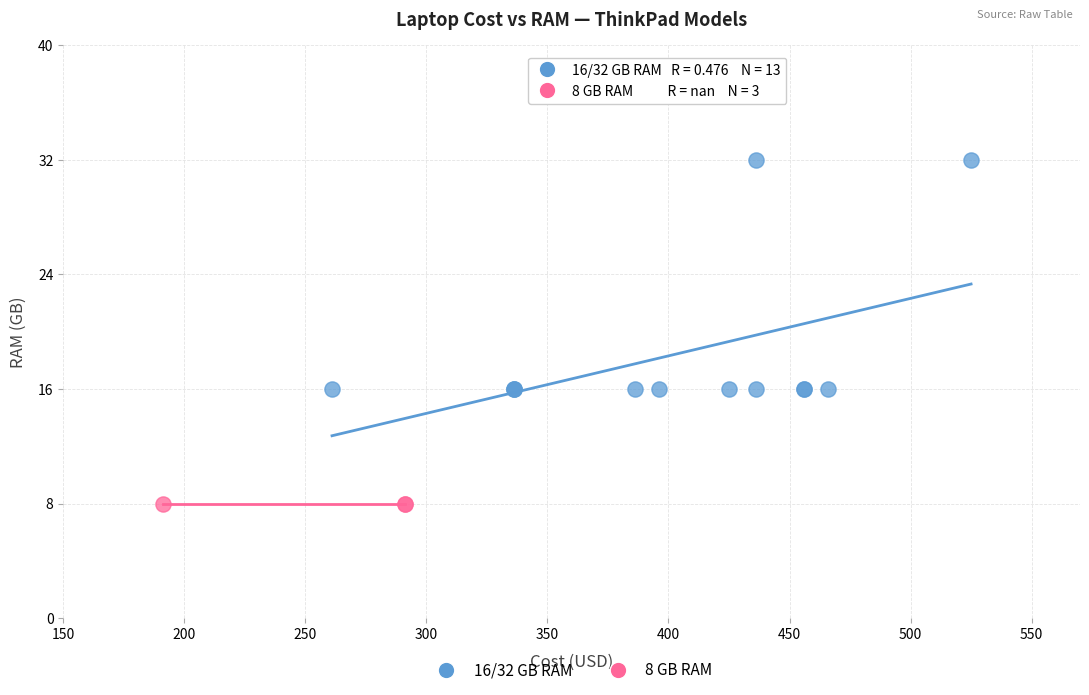

Which series reaches the minimum Y coordinate?

8 GB RAM